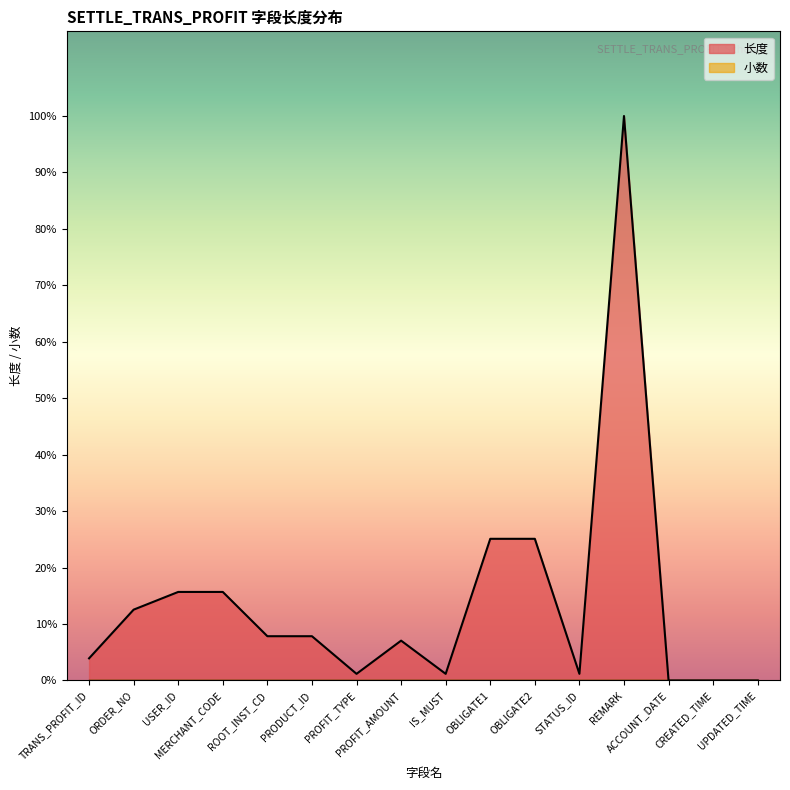

What is the value of the 11th point from the left?

64